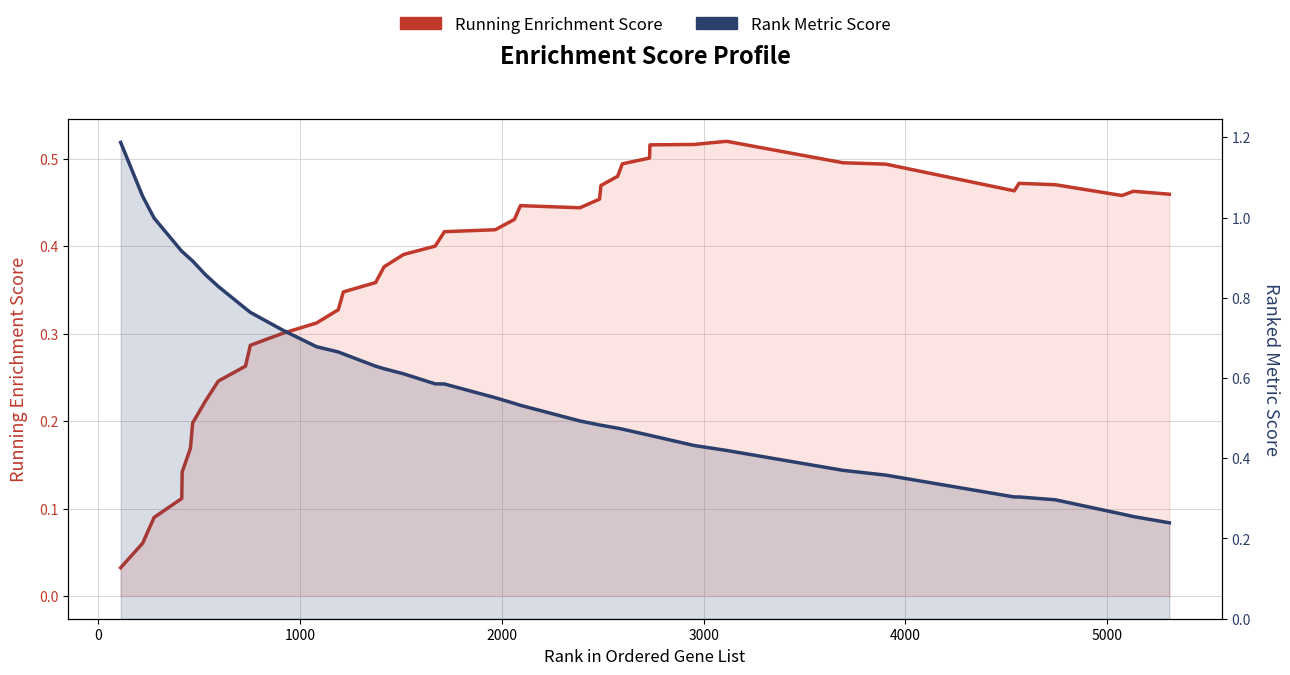

How many intersections are there between Running Enrichment Score and Rank Metric Score?

1